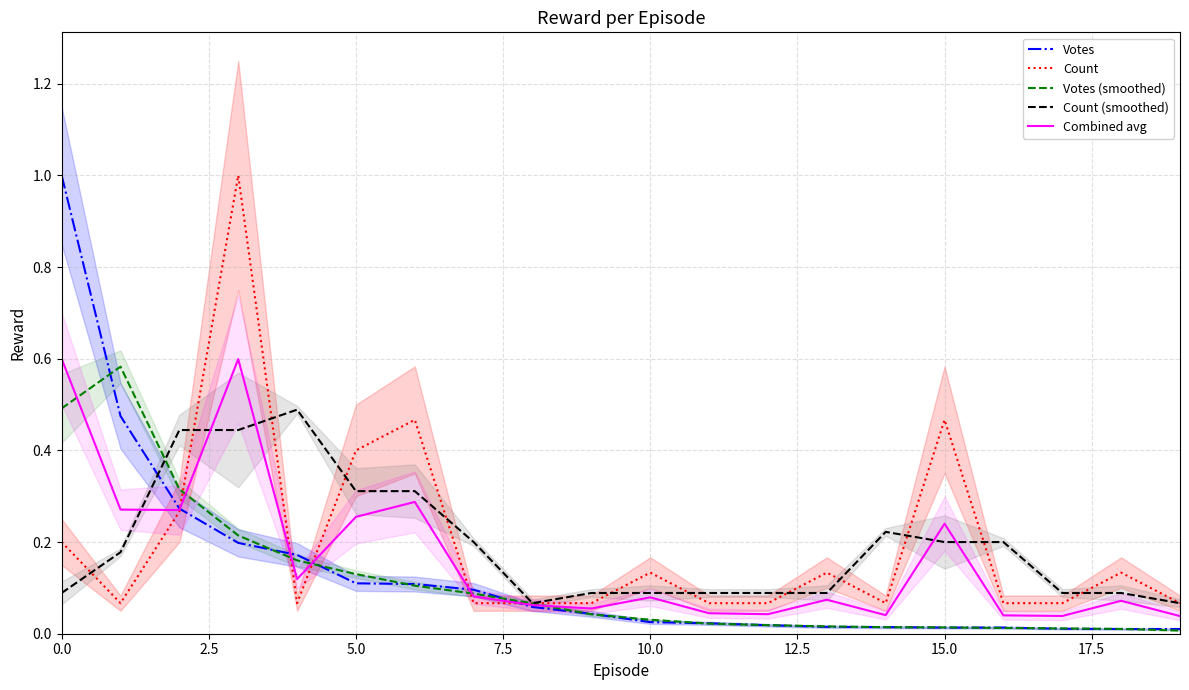

True or false: Votes has a value of 0.0 at 9.

True